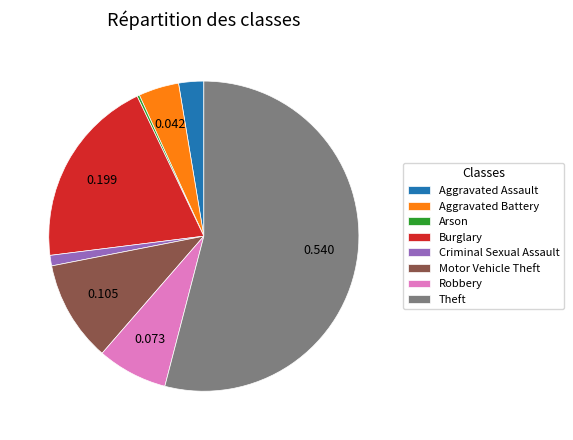

What is the largest slice in the pie chart?

Theft